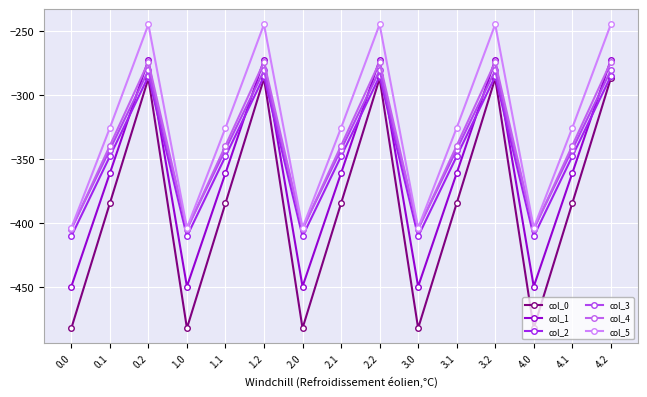

How many interior local valleys does the col_5 series have?

4